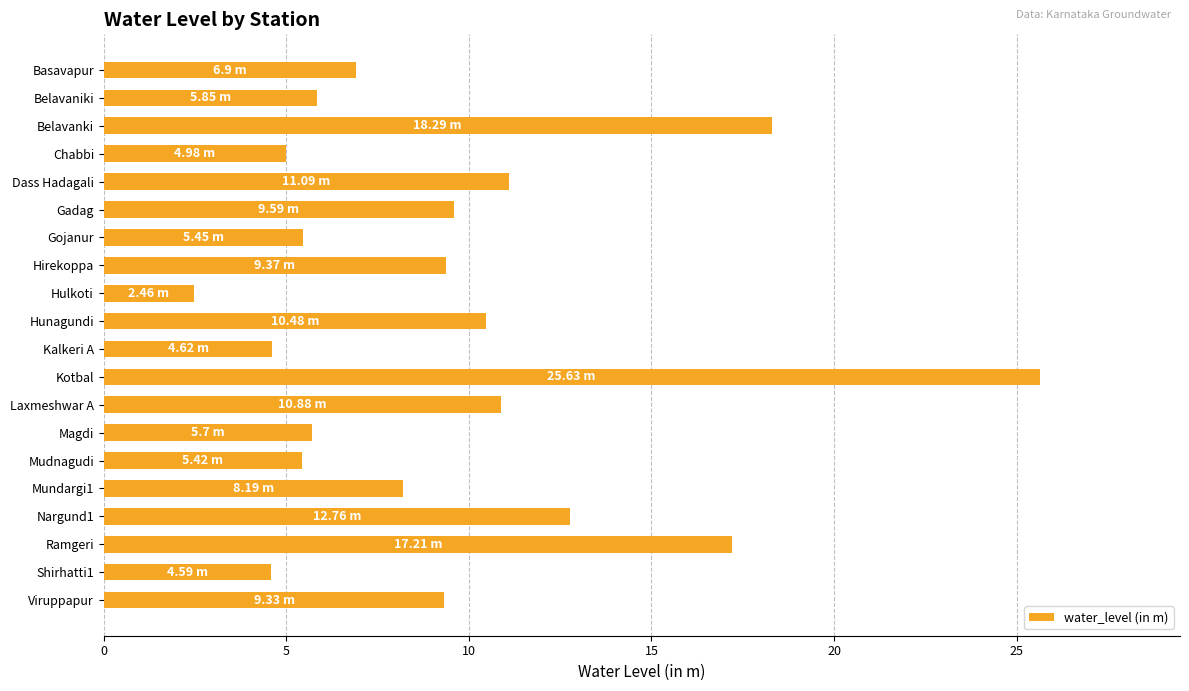

What is the difference between the second highest and second lowest values?

13.7